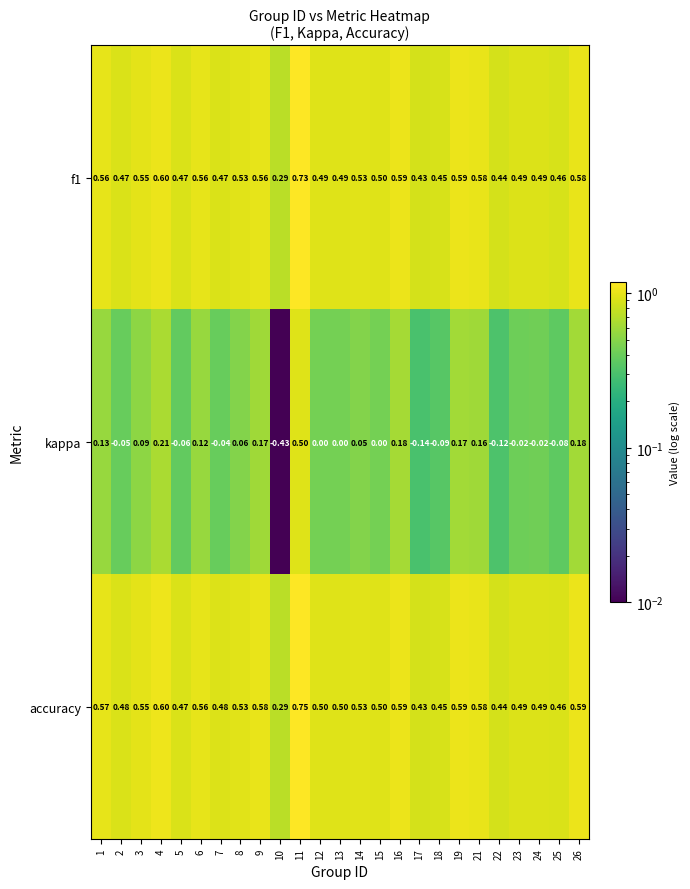

Which series changed the most between 8 and 10?

kappa